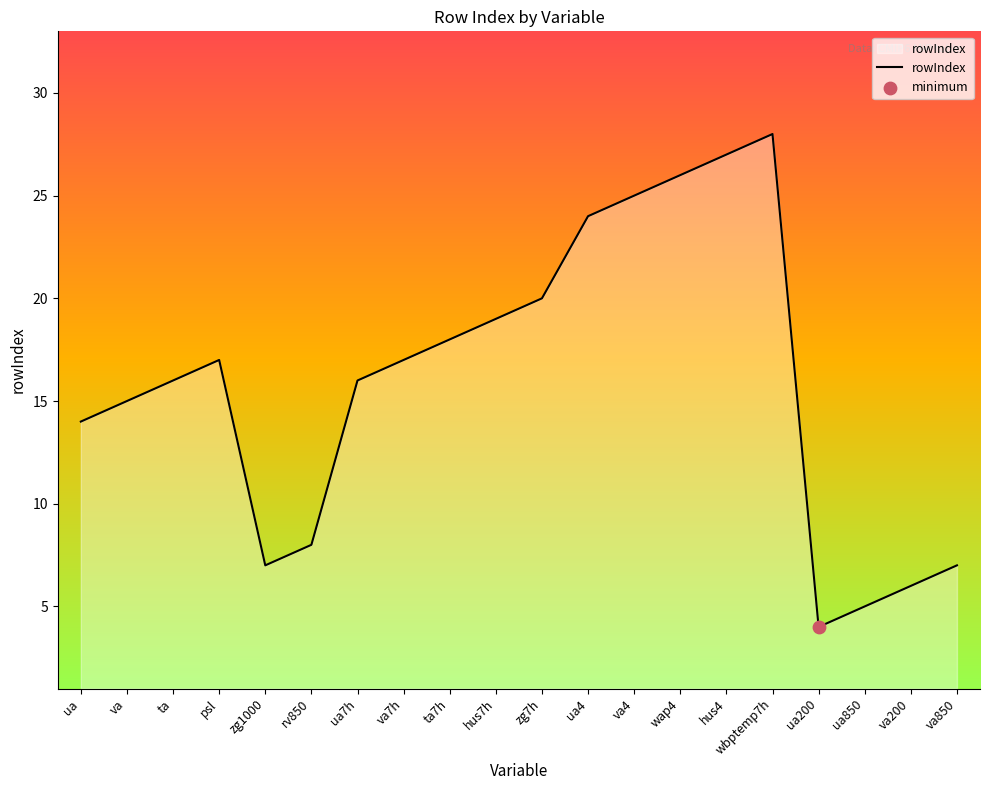

What is the change in value from ua4 to wap4?

+2